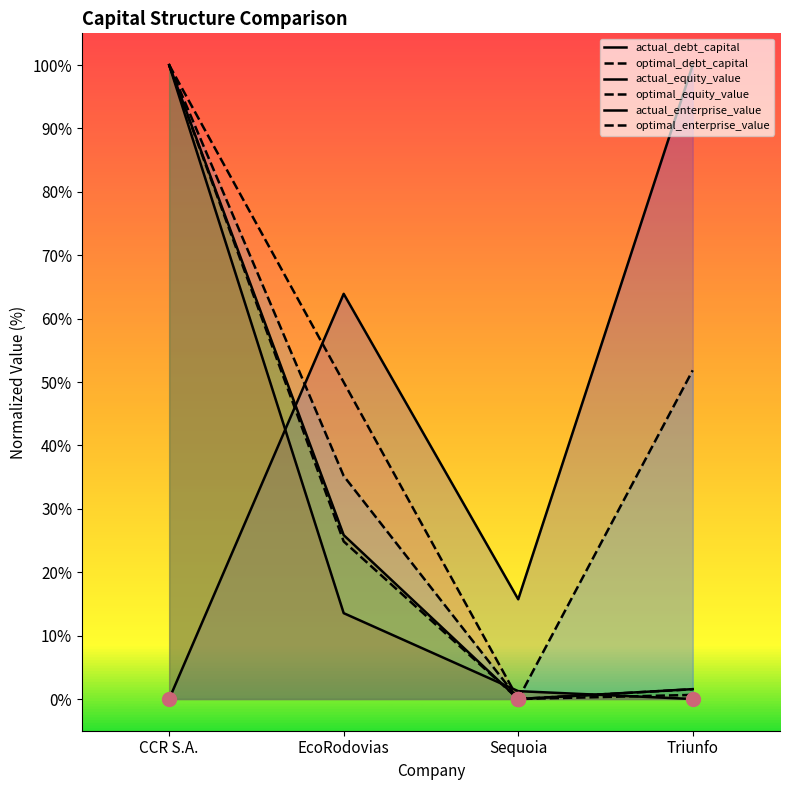

List the series in order of their peak value, highest first.

actual_debt_capital, optimal_debt_capital, actual_equity_value, optimal_equity_value, actual_enterprise_value, optimal_enterprise_value